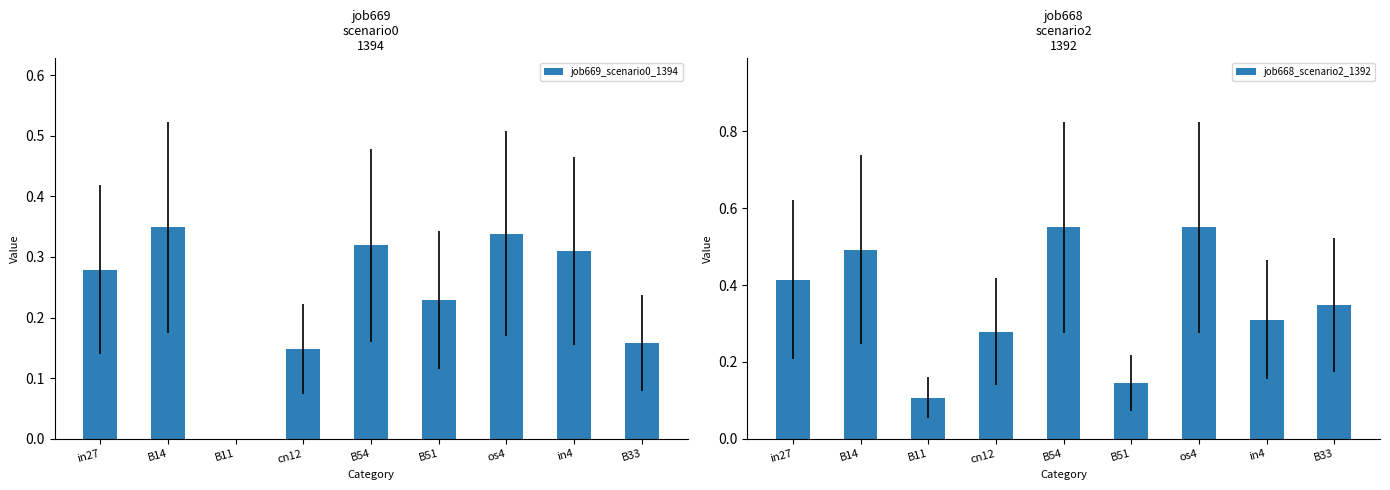

Which series has the widest spread of values?

job668_scenario2_1392